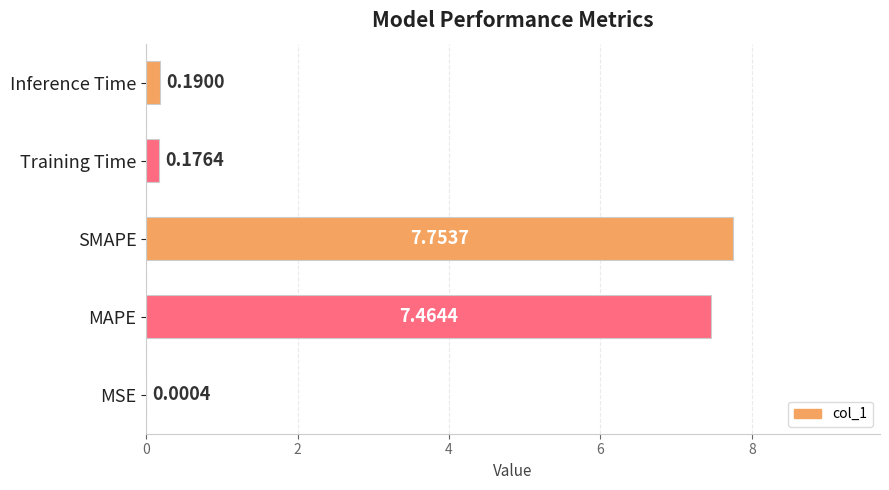

Are the bars grouped side by side (vs. stacked)?

No